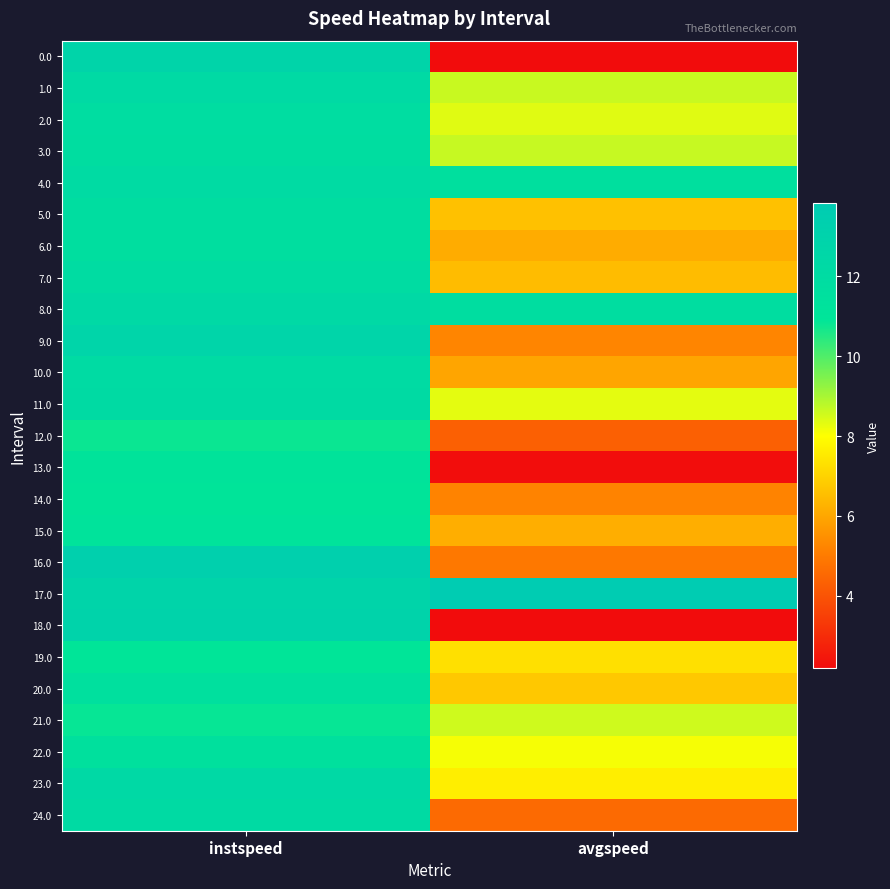

What is the smallest value displayed?

2.2